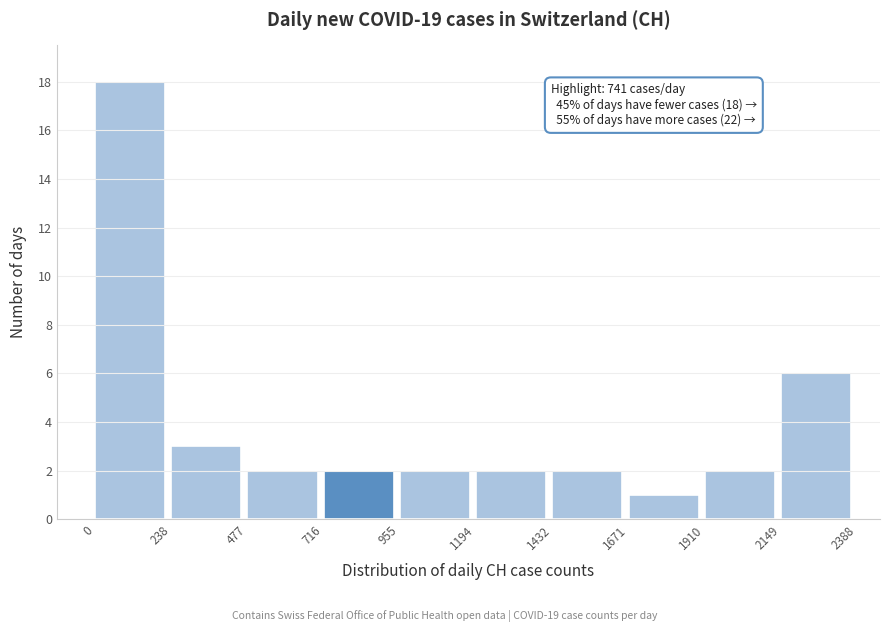

Which range on the x-axis has the tallest bar?

0 to 238